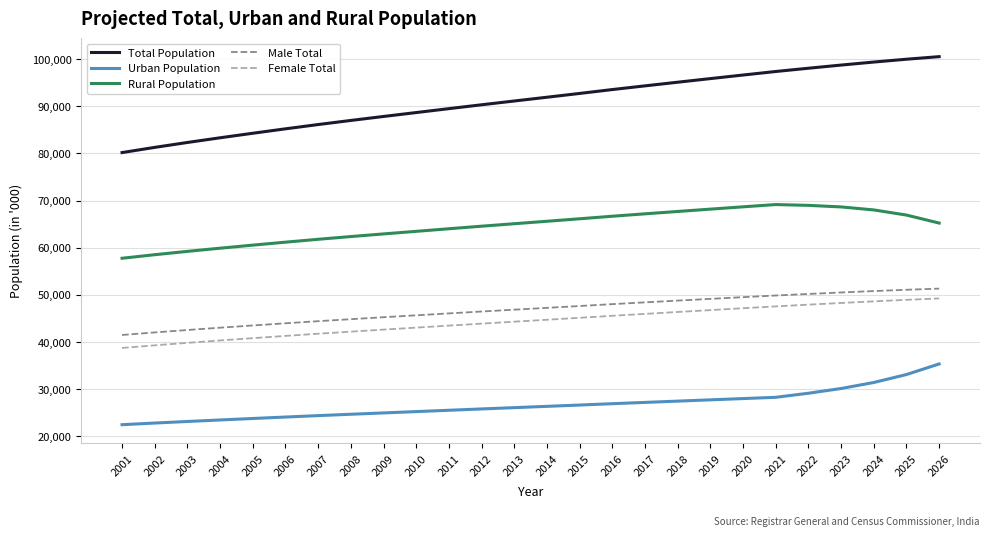

How many lines are shown in the chart?

5